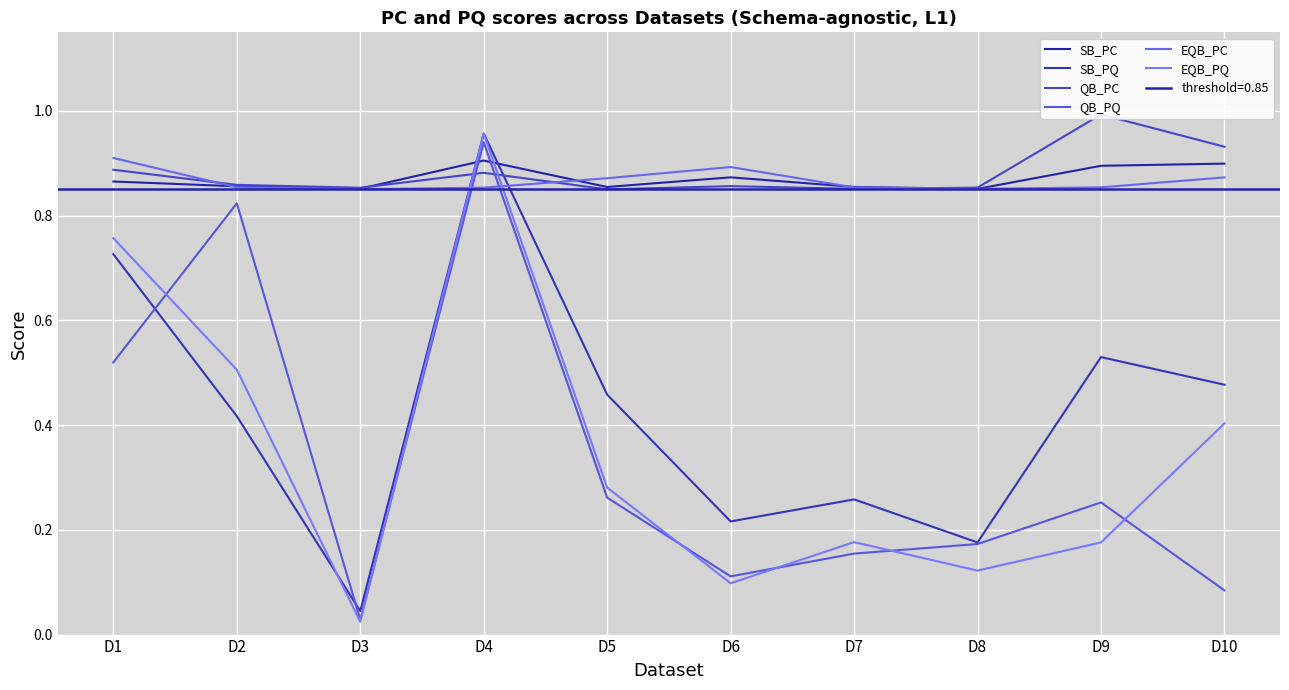

How many categories are shown in the chart?

10